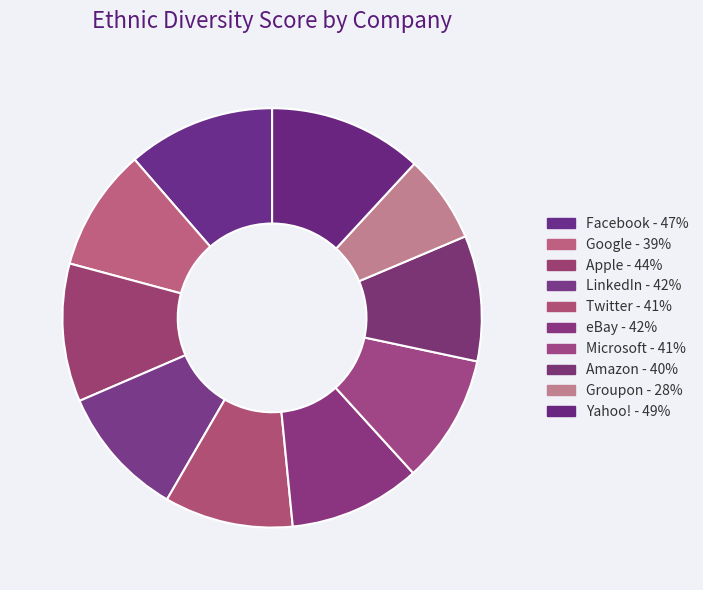

What is the largest slice in the pie chart?

Yahoo!